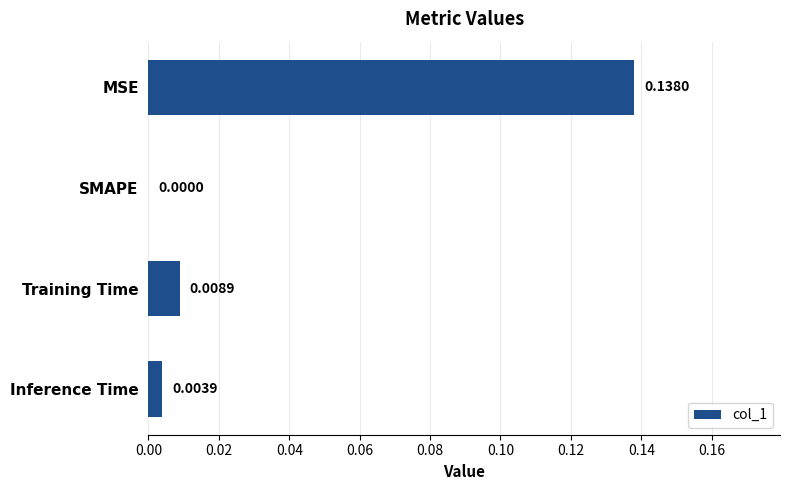

Are the bars horizontal?

Yes